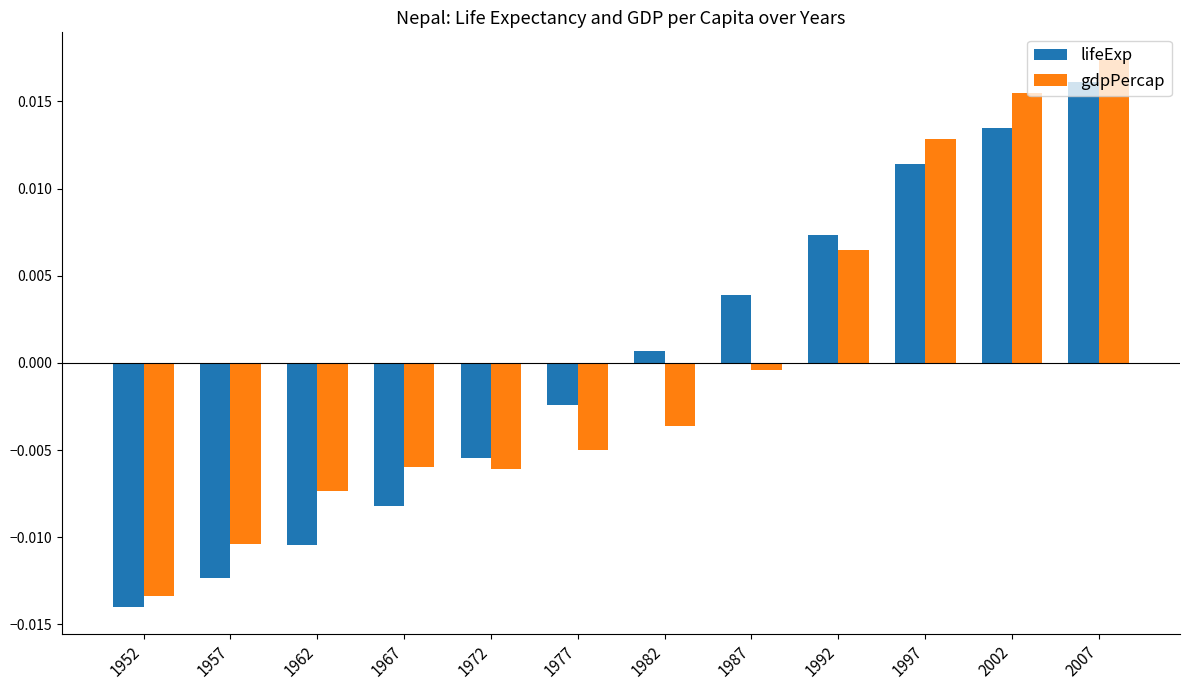

Which series has the largest range (max minus min)?

gdpPercap